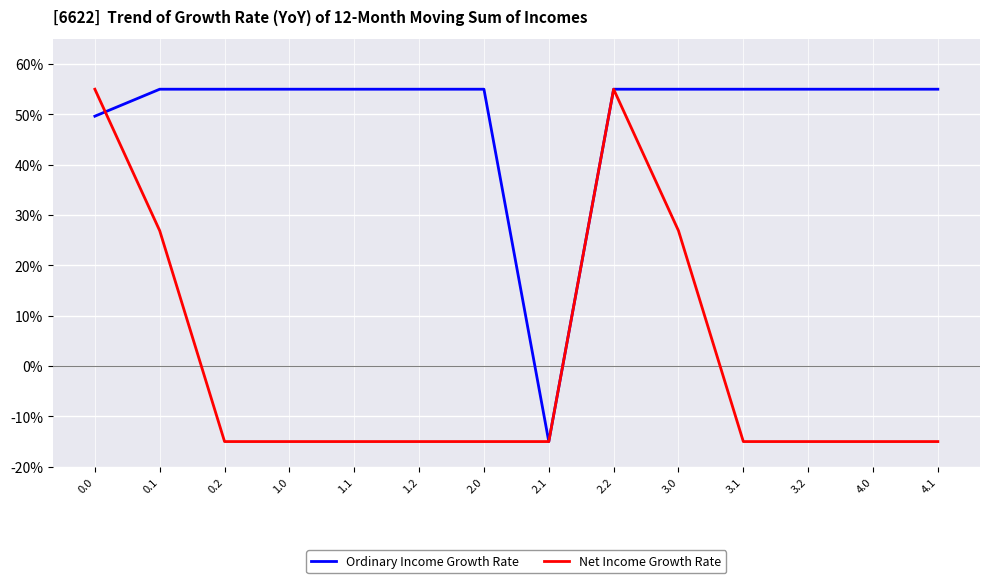

True or false: Net Income Growth Rate has more than 0 points higher than both neighbors.

True